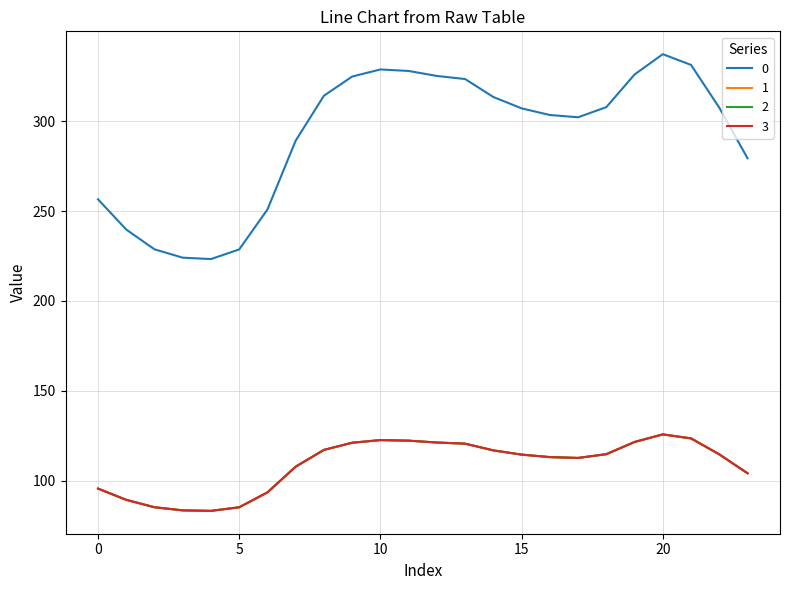

What is the difference between the second highest and second lowest values in the 2 series?

40.0